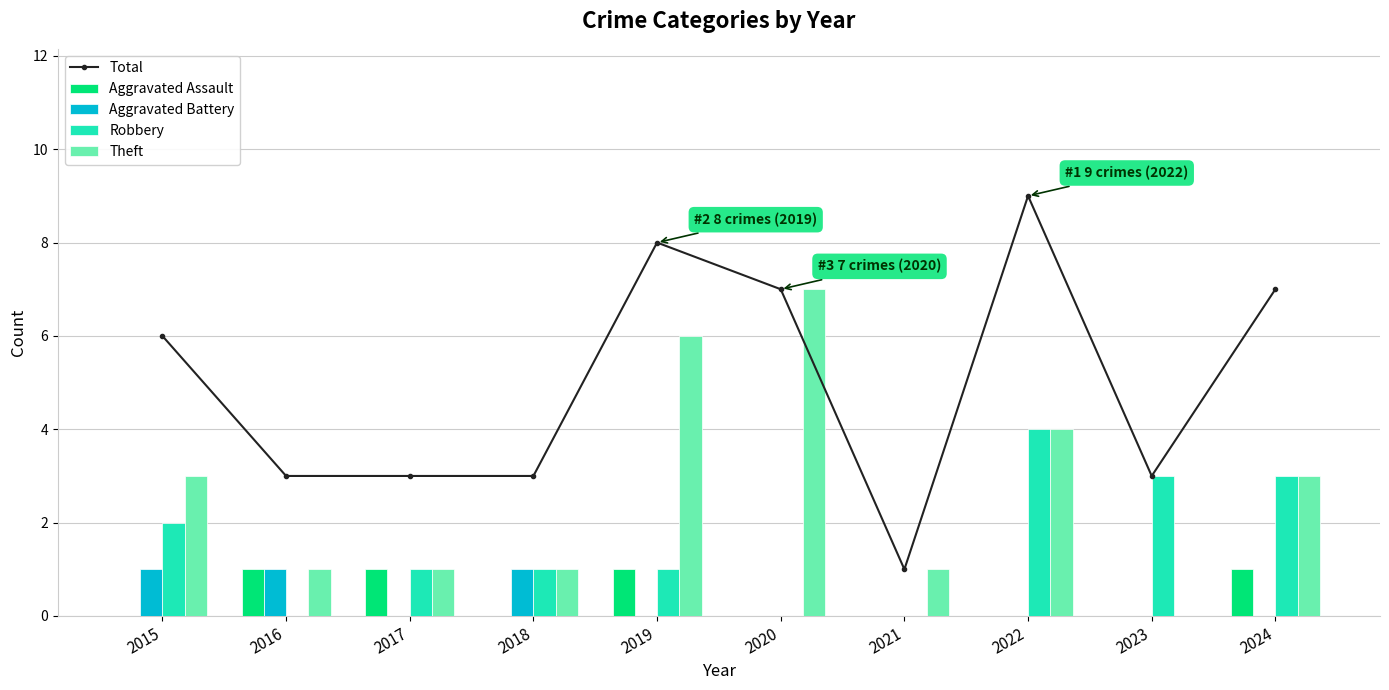

The value of Total at 2017 is 2. True or false?

False